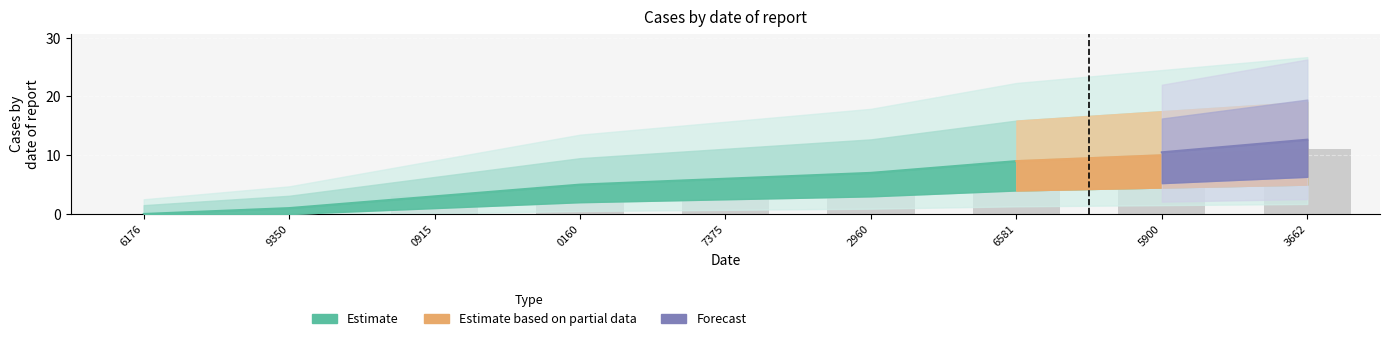

At which label is the value closest to 5?

0160